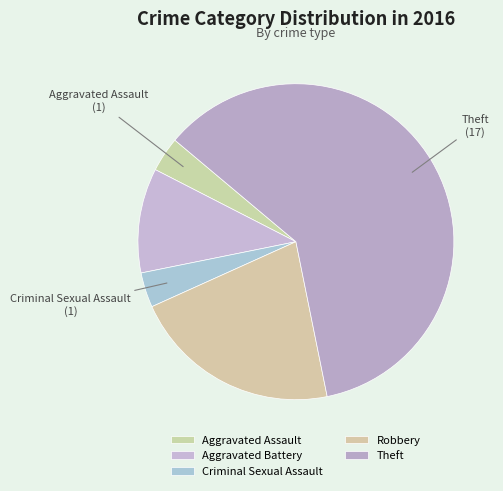

Is it true that Criminal Sexual Assault is 1% of the pie?

False